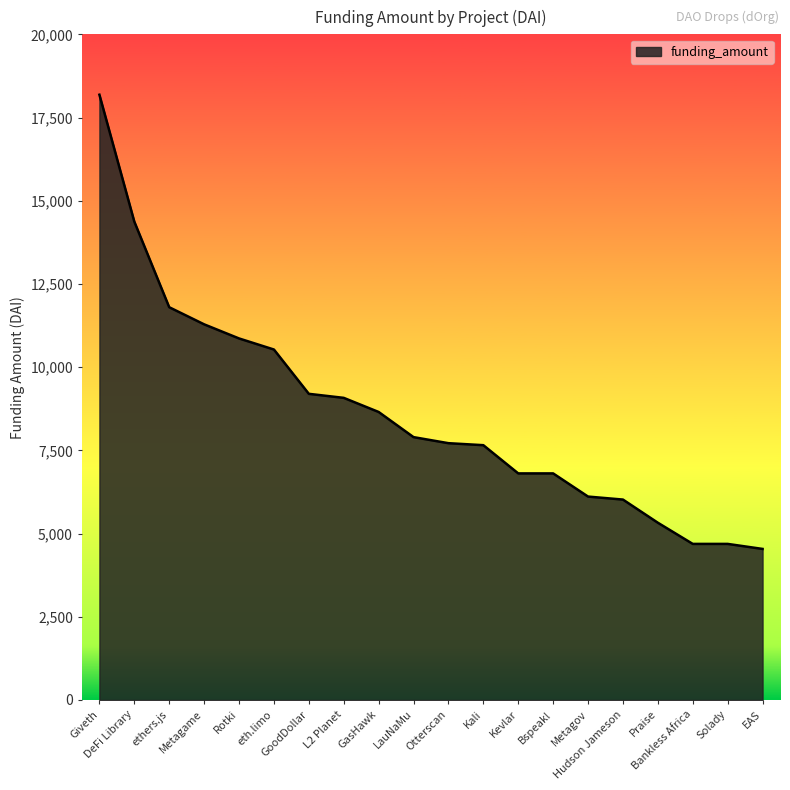

What is the difference between the maximum and minimum values?

13647